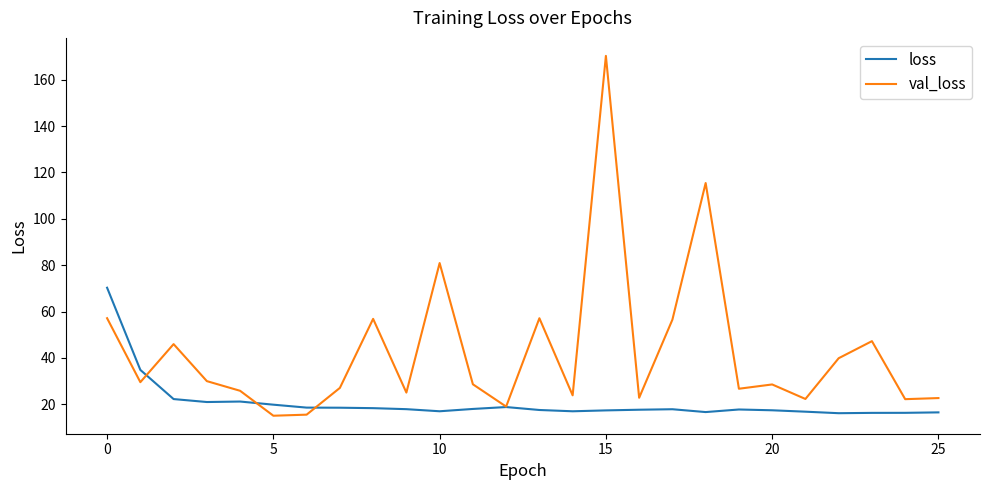

What are all the series names shown in the legend?

loss, val_loss